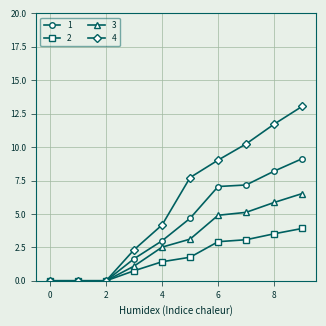

What is the maximum value shown in the chart?

13.0